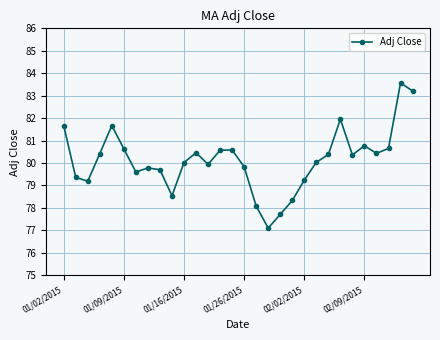

What is the average value?

80.1